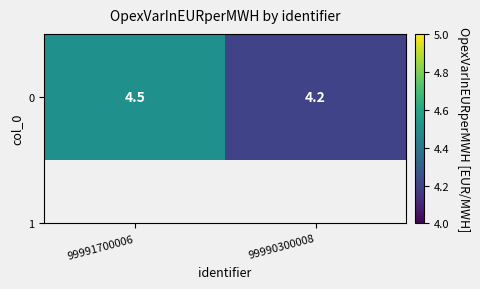

Which label corresponds to the smallest value in the chart?

99990300008